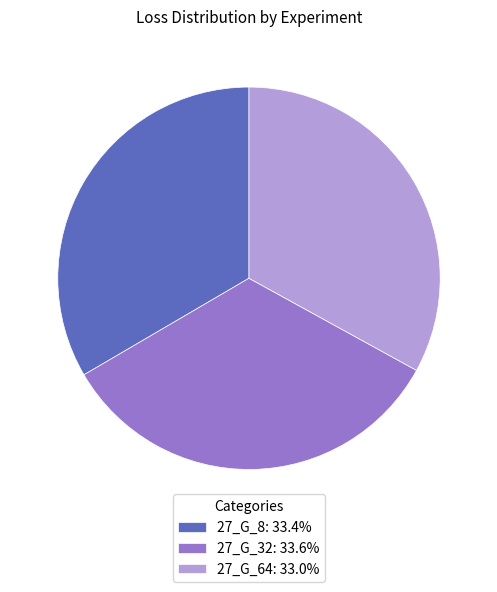

Is 27_G_64 the majority of the pie?

No